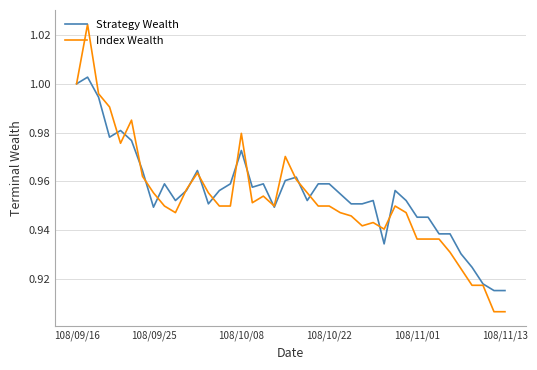

How many lines are shown in the chart?

2